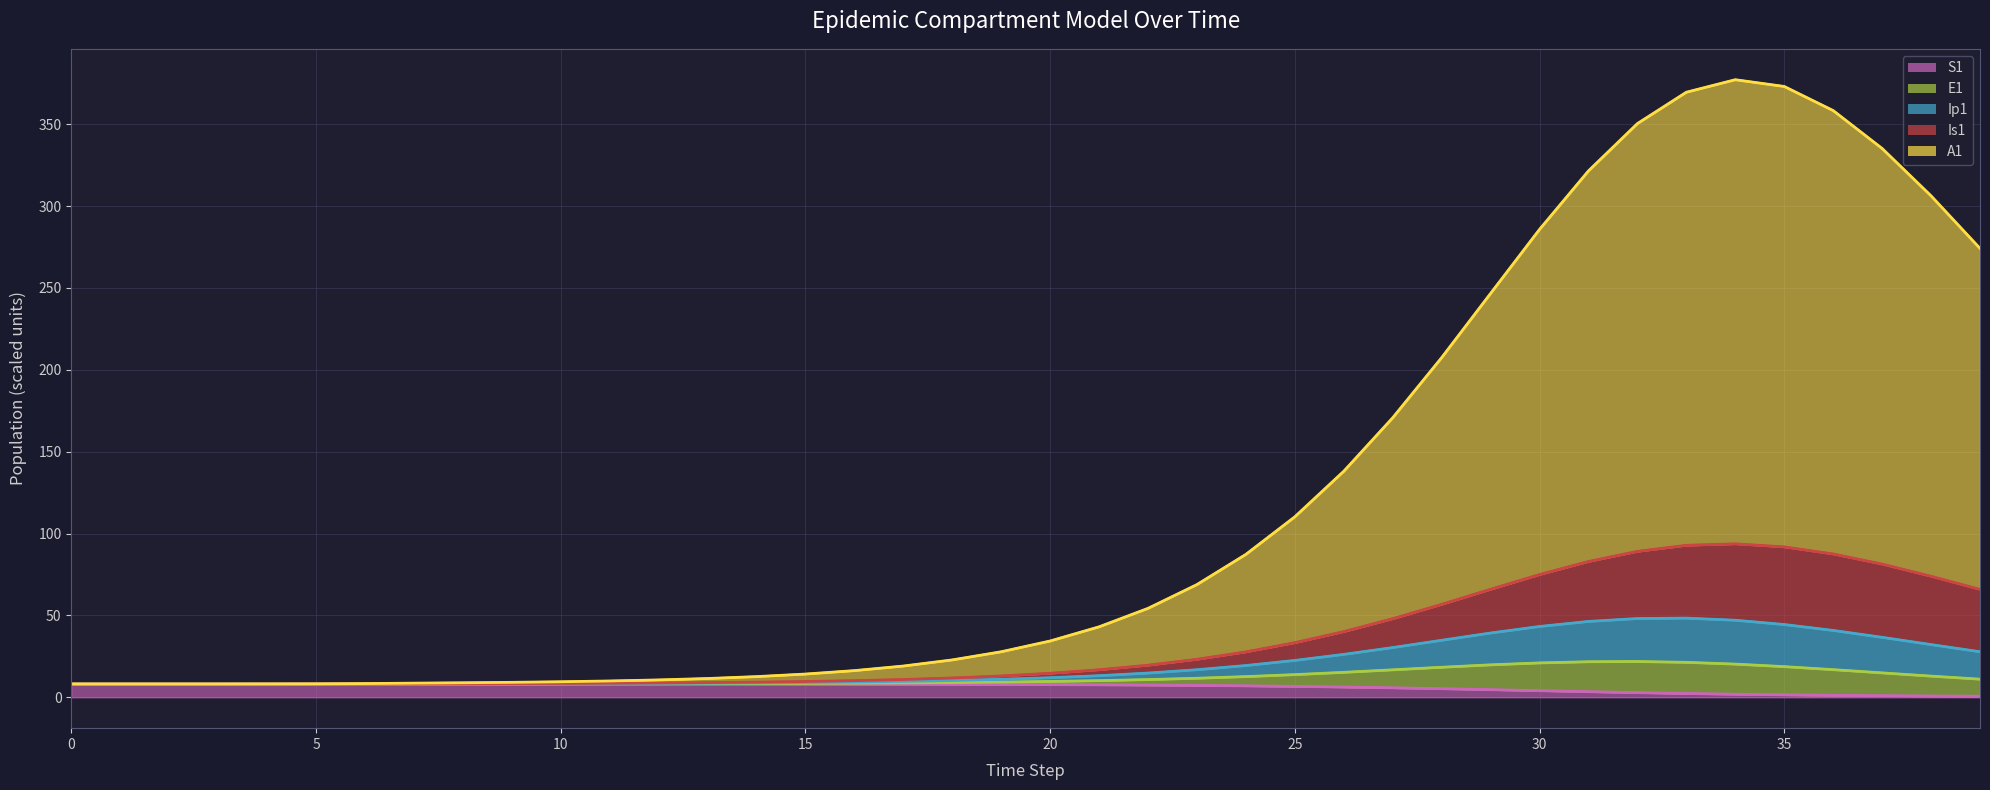

Which category has the highest value across all series?

34